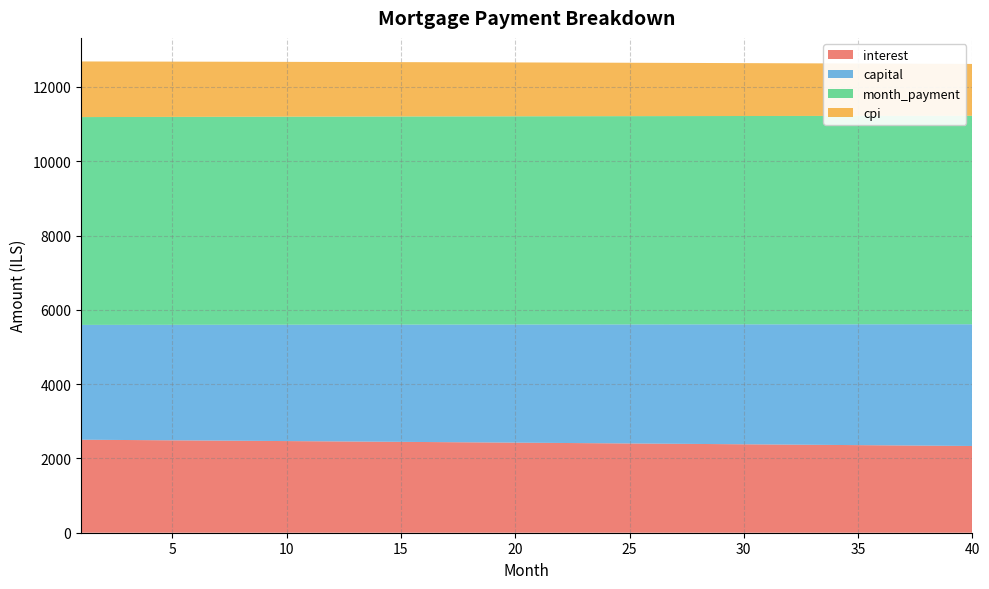

Reading right to left, what are all the values shown in this chart?

interest: 2335.0	2339.6	2344.3	2348.9	2353.6	2358.2	2362.8	2367.3	2371.9	2376.4	2380.9	2385.4	2389.9	2394.3	2398.8	2403.2	2407.6	2412.0	2416.3	2420.7	2425.0	2429.3	2433.6	2437.9	2442.1	2446.4	2450.6	2454.8	2459.0	2463.1	2467.3	2471.4	2475.5	2479.6	2483.7	2487.7	2491.7	2495.8	2499.8	2503.8
capital: 3277.1	3272.2	3267.3	3262.4	3257.5	3252.7	3247.8	3242.9	3238.1	3233.2	3228.4	3223.5	3218.7	3213.9	3209.1	3204.3	3199.5	3194.7	3189.9	3185.1	3180.3	3175.6	3170.8	3166.1	3161.3	3156.6	3151.9	3147.1	3142.4	3137.7	3133.0	3128.3	3123.7	3119.0	3114.3	3109.6	3105.0	3100.3	3095.7	3091.0
month_payment: 5612.1	5611.9	5611.6	5611.4	5611.1	5610.8	5610.6	5610.3	5609.9	5609.6	5609.3	5609.0	5608.6	5608.2	5607.9	5607.5	5607.1	5606.7	5606.2	5605.8	5605.4	5604.9	5604.4	5604.0	5603.5	5603.0	5602.4	5601.9	5601.4	5600.8	5600.3	5599.7	5599.1	5598.6	5598.0	5597.3	5596.7	5596.1	5595.5	5594.8
cpi: 1396.1	1398.9	1401.7	1404.5	1407.3	1410.0	1412.8	1415.5	1418.3	1421.0	1423.7	1426.4	1429.1	1431.8	1434.5	1437.1	1439.8	1442.4	1445.0	1447.6	1450.2	1452.8	1455.4	1458.0	1460.5	1463.1	1465.6	1468.1	1470.7	1473.2	1475.7	1478.1	1480.6	1483.1	1485.5	1488.0	1490.4	1492.8	1495.2	1497.6